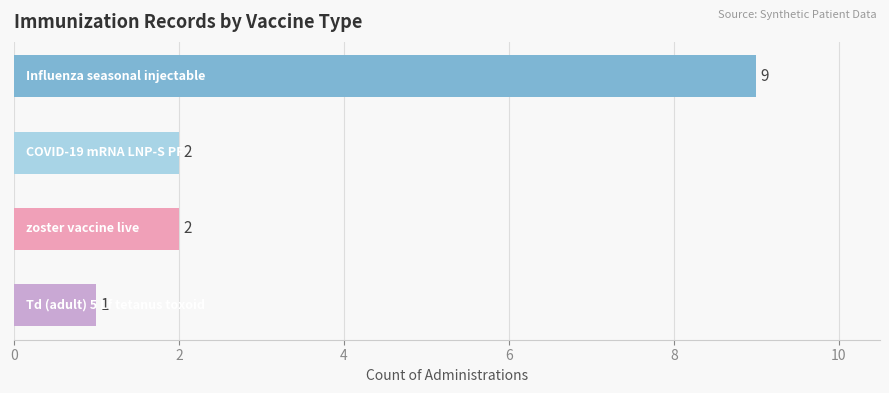

What is the sum of all values?

14